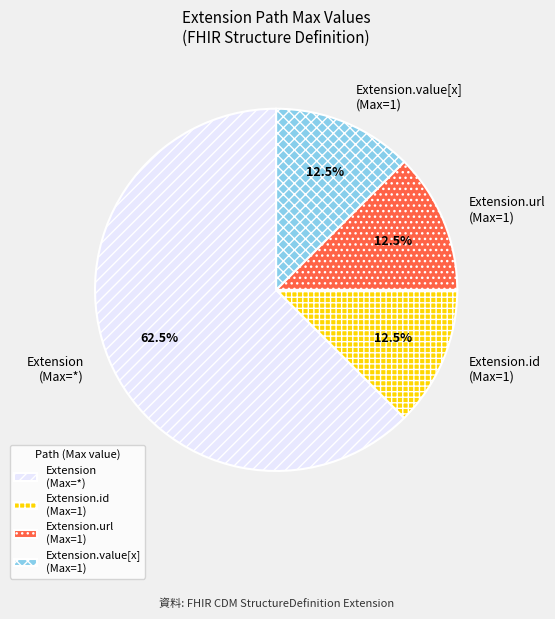

Which slice is the largest?

Extension (Max=*)